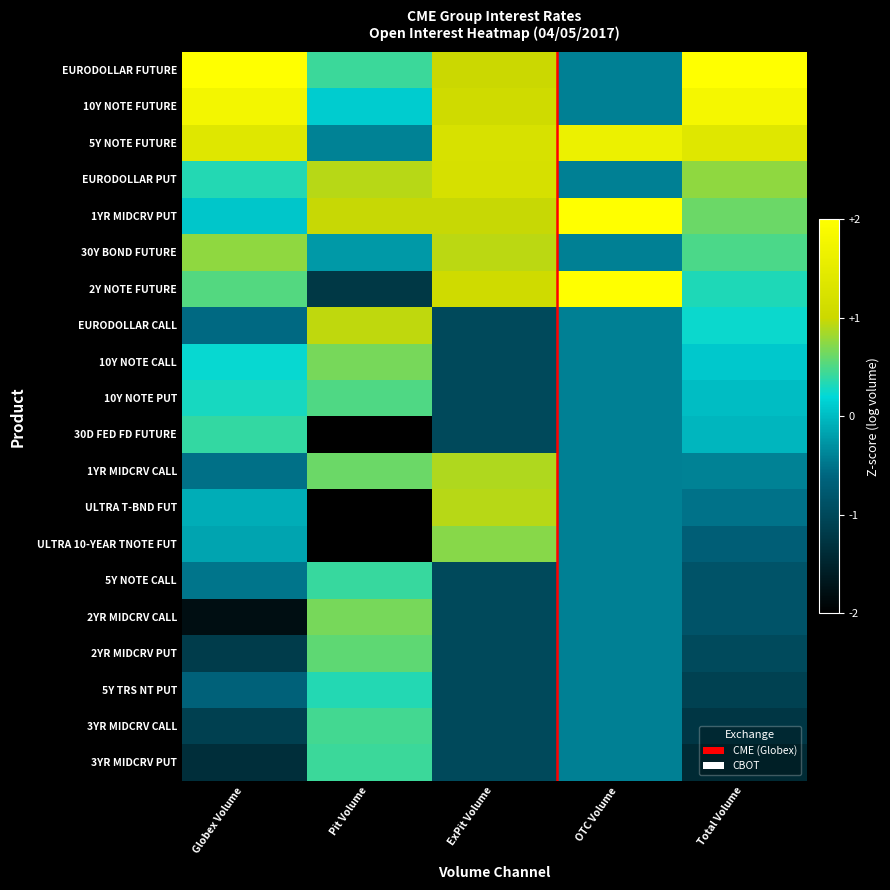

List the series in order of their peak value, highest first.

2Y NOTE FUTURE, 1YR MIDCRV PUT, EURODOLLAR FUTURE, 10Y NOTE FUTURE, 5Y NOTE FUTURE, EURODOLLAR PUT, EURODOLLAR CALL, 30Y BOND FUTURE, ULTRA T-BND FUT, 1YR MIDCRV CALL, ULTRA 10-YEAR TNOTE FUT, 2YR MIDCRV CALL, 10Y NOTE CALL, 2YR MIDCRV PUT, 10Y NOTE PUT, 3YR MIDCRV CALL, 3YR MIDCRV PUT, 5Y NOTE CALL, 30D FED FD FUTURE, 5Y TRS NT PUT